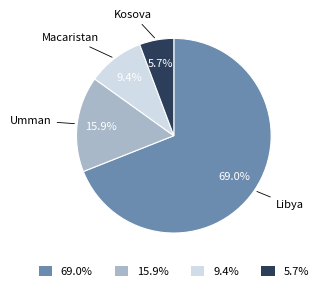

How many slices are in this pie chart?

4